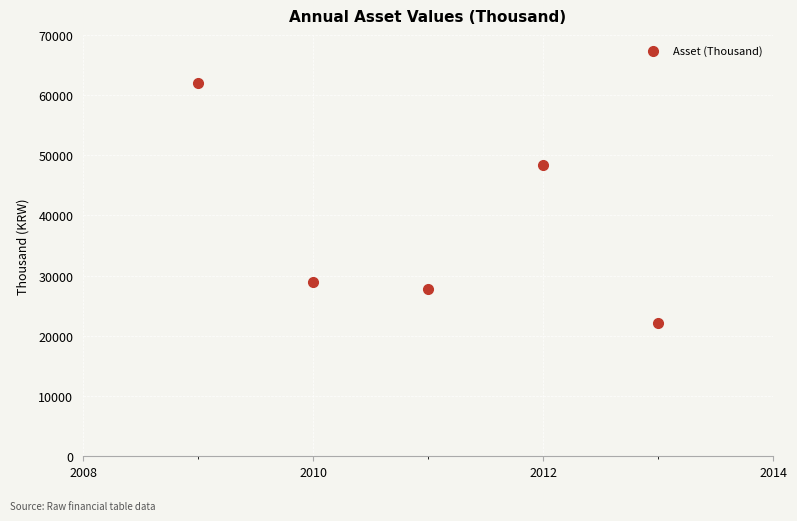

What is the range of Y values (max minus min)?

39966.2